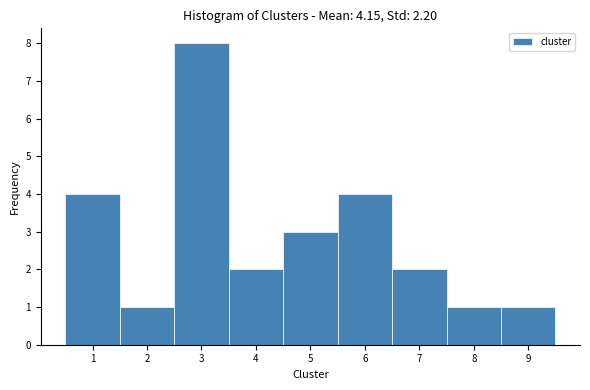

How tall is the bar that spans 4.5 to 5.5 on the x-axis? The values are not printed on the chart, so give them approximately, as read against the axis.

3